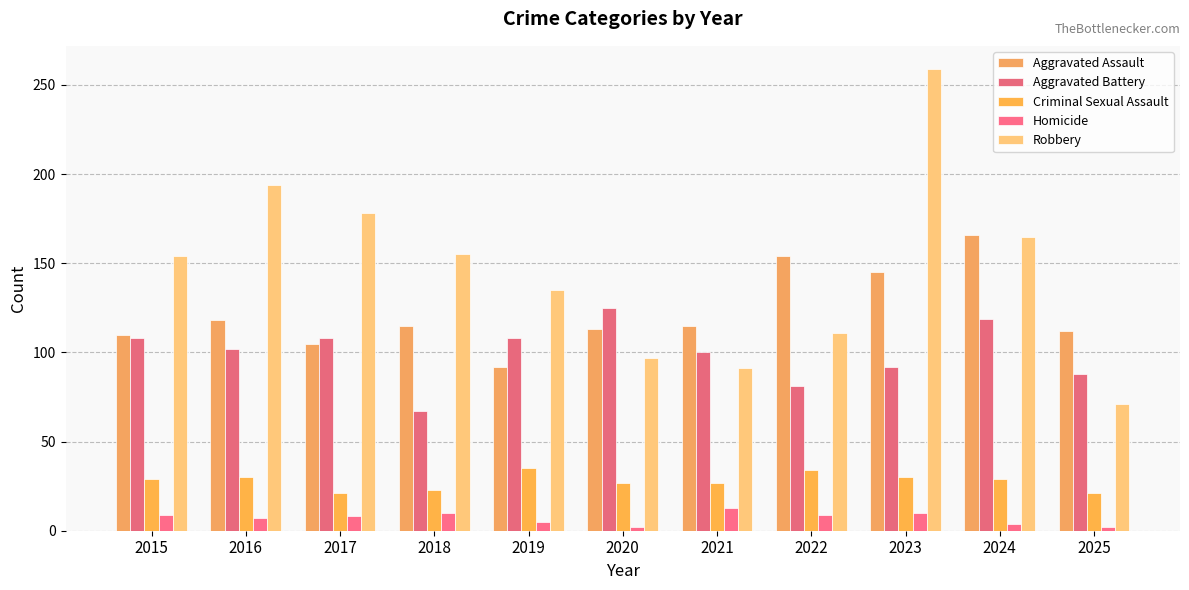

Which series changed the most between 2016 and 2025?

Robbery